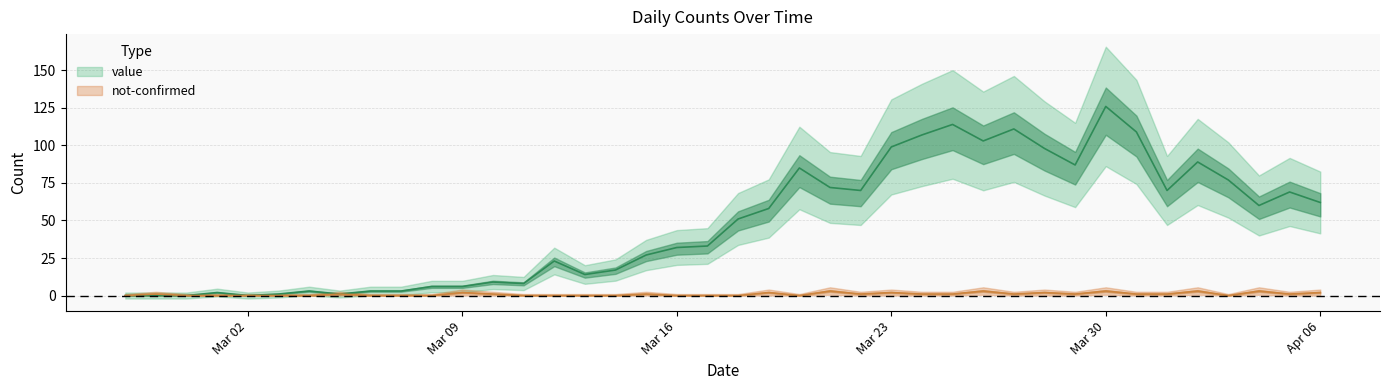

Which series has the largest total across all categories?

value